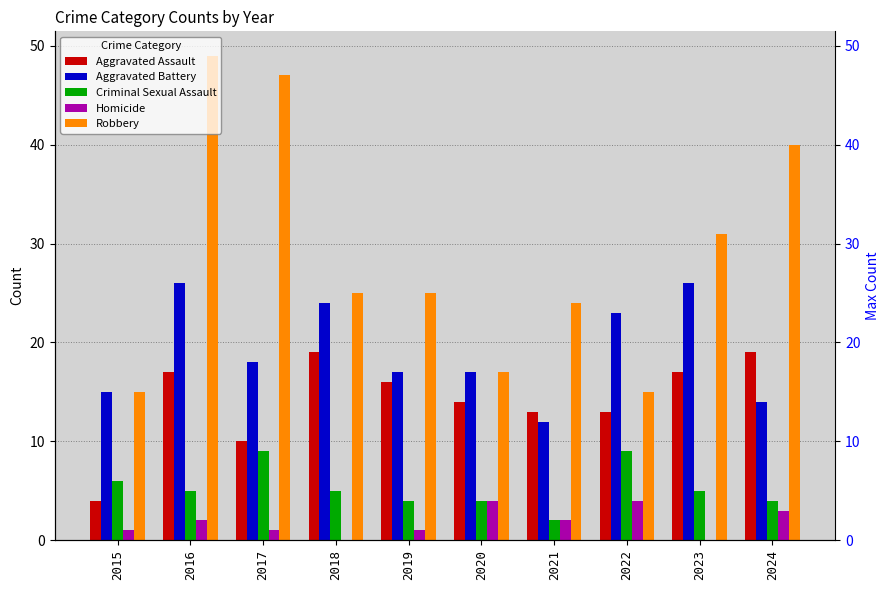

Does the chart contain any negative values?

No